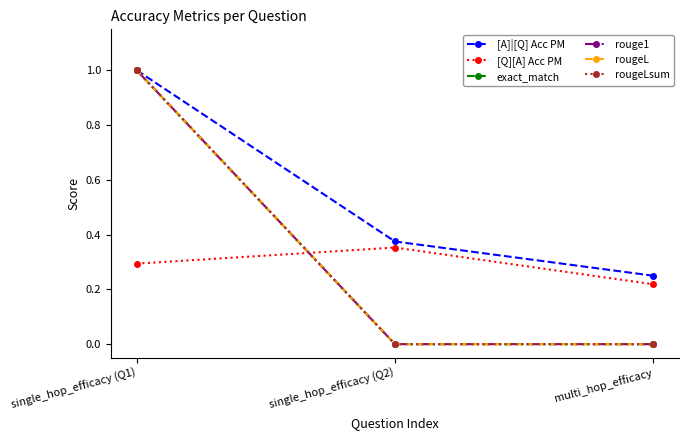

Does the chart have visible grid lines?

No